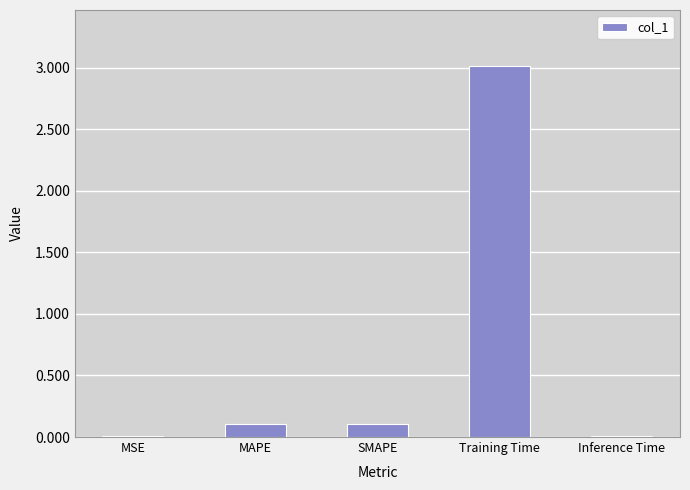

The value at MSE is 0.0. True or false?

True